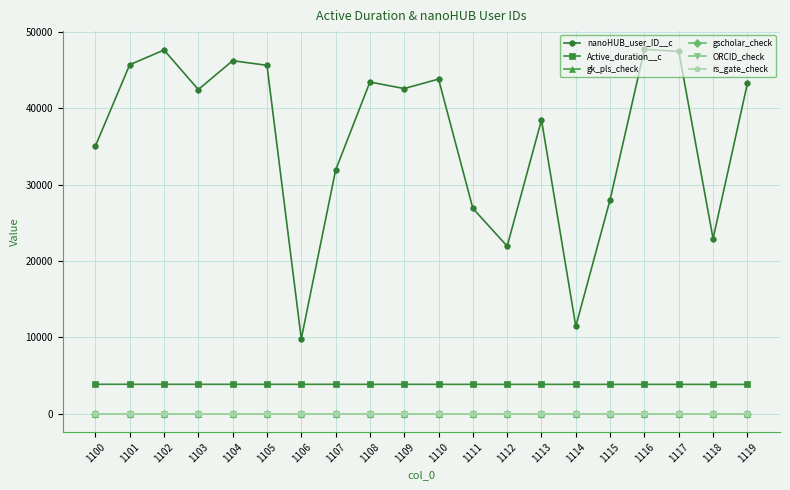

Read the gscholar_check value at 1118.

-1